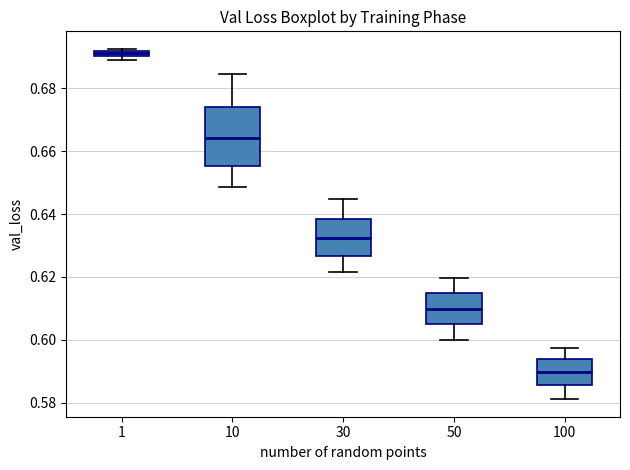

Comparing the boxes themselves (not the whiskers), which one is the tallest?

10